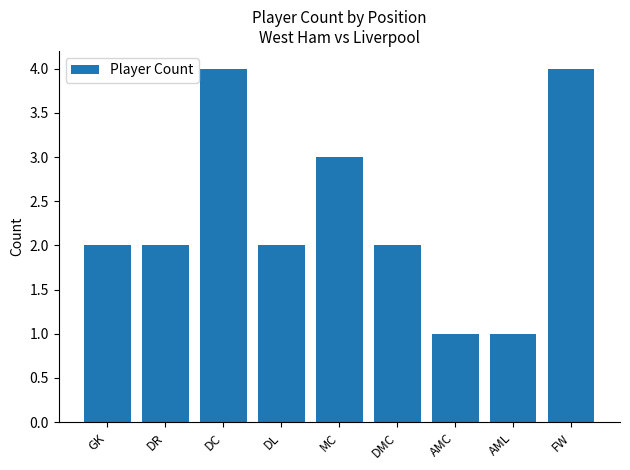

Is it true that the value at GK is 2?

True